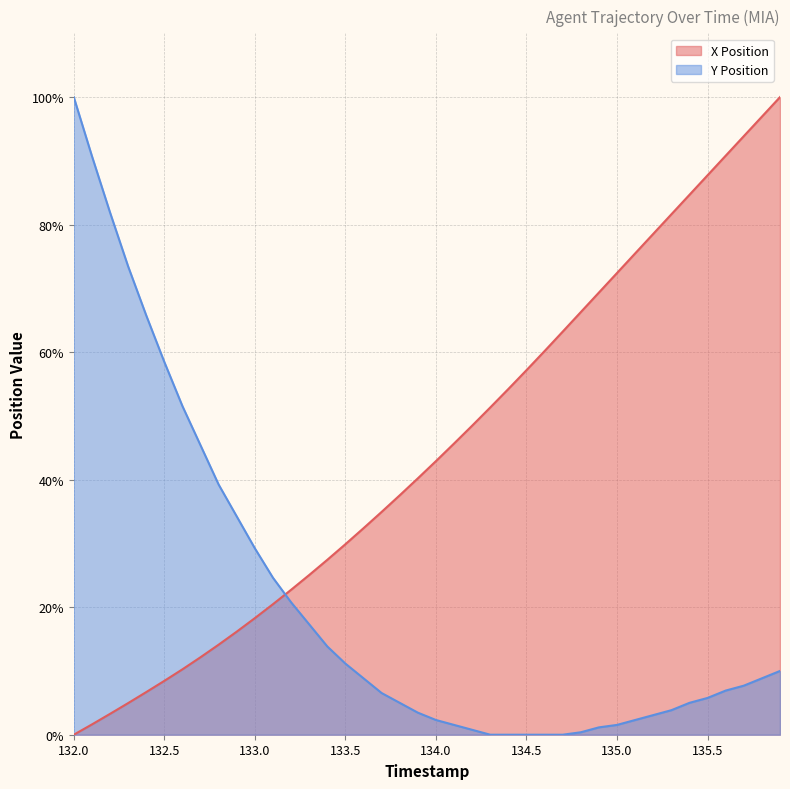

List the series in order of their peak value, highest first.

X Position, Y Position